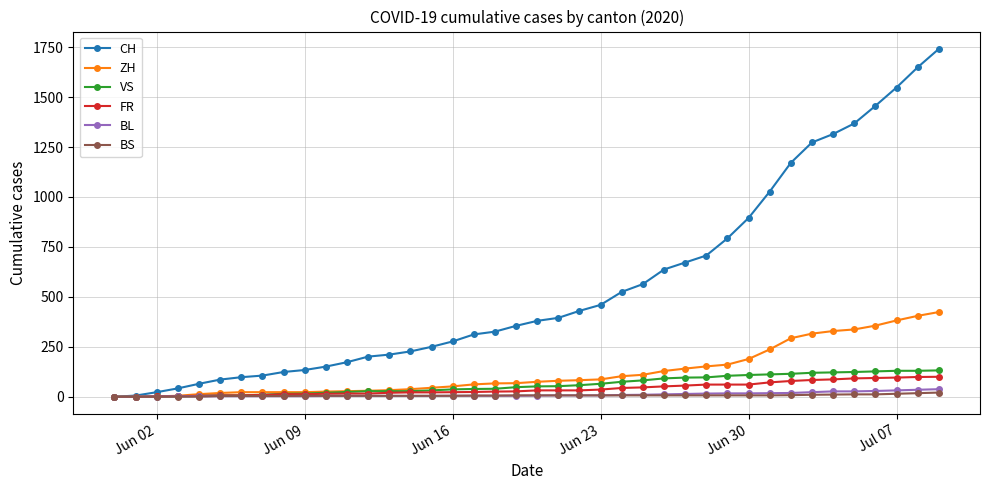

Which series has the largest total across all categories?

CH